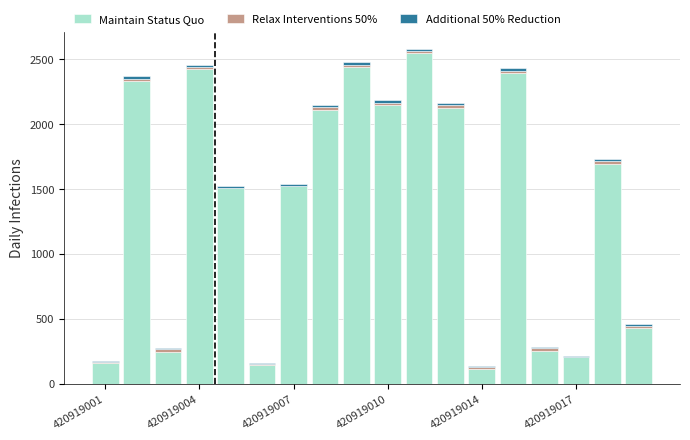

What is the sum of all Maintain Status Quo values?

24794.5